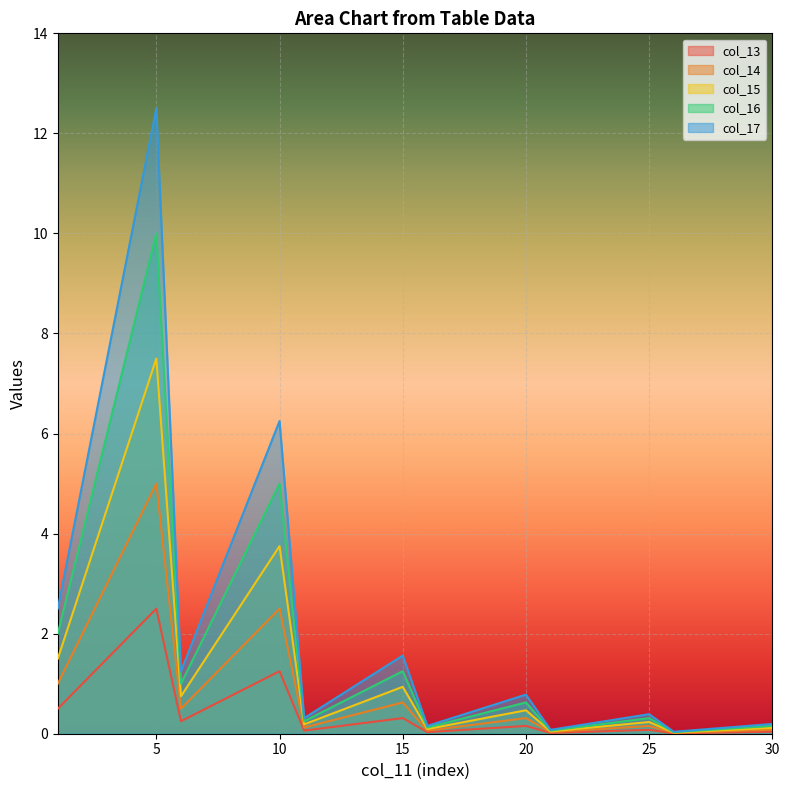

At 22, list the series in order from largest to smallest.

col_17, col_16, col_15, col_14, col_13